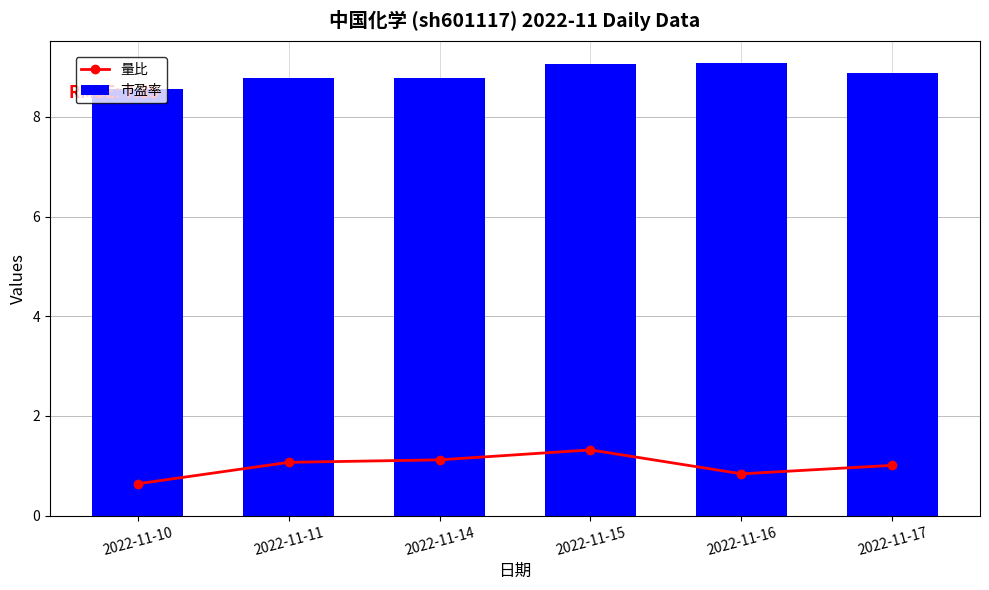

What is the sum of the 市盈率 values at 2022-11-14 and 2022-11-16?

17.9